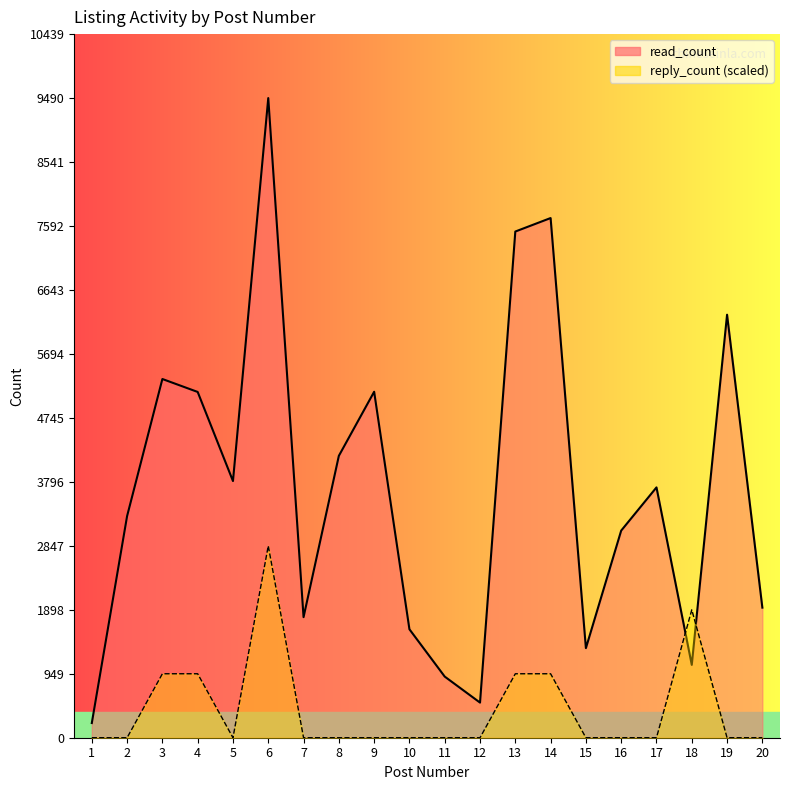

How many values in the read_count series exceed 3714?

9